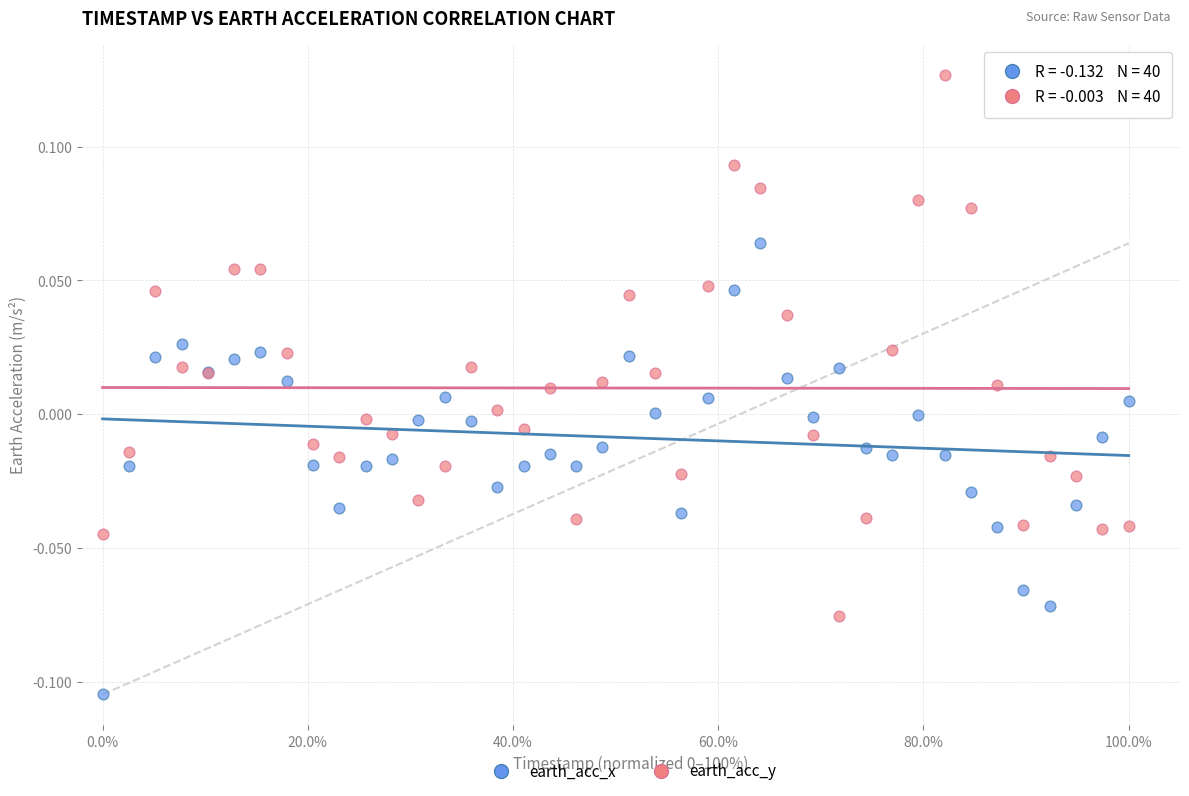

Which series reaches the maximum Y coordinate?

earth_acc_y